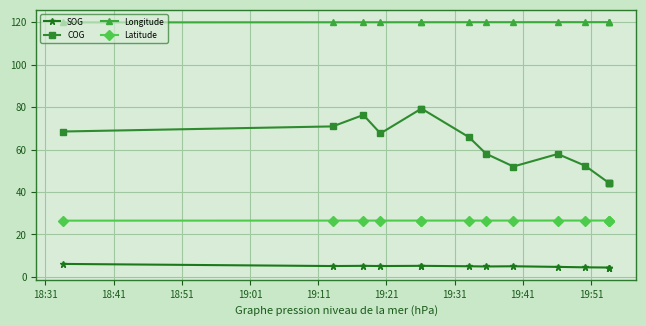

What is the difference between the maximum and second lowest values in the COG series?

35.0